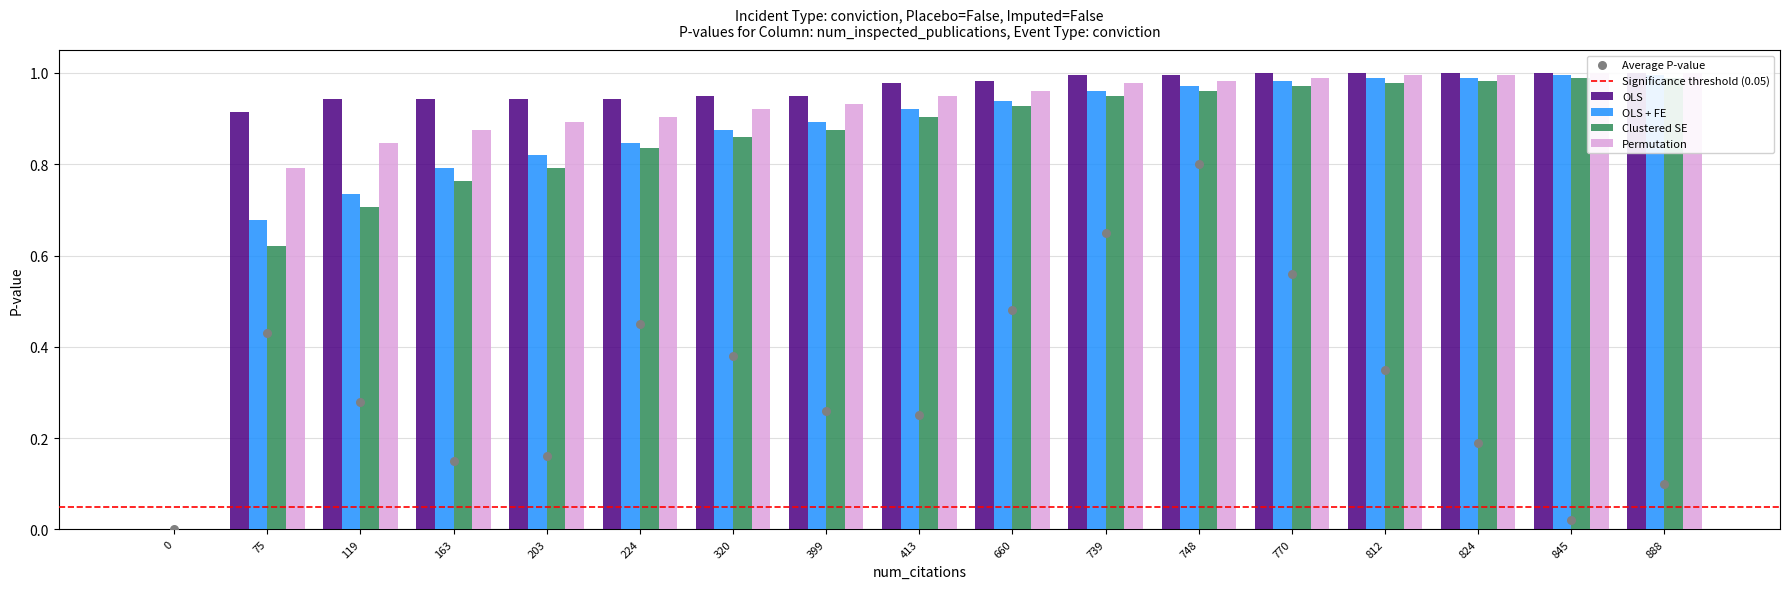

Which series has the widest spread of Y values?

OLS